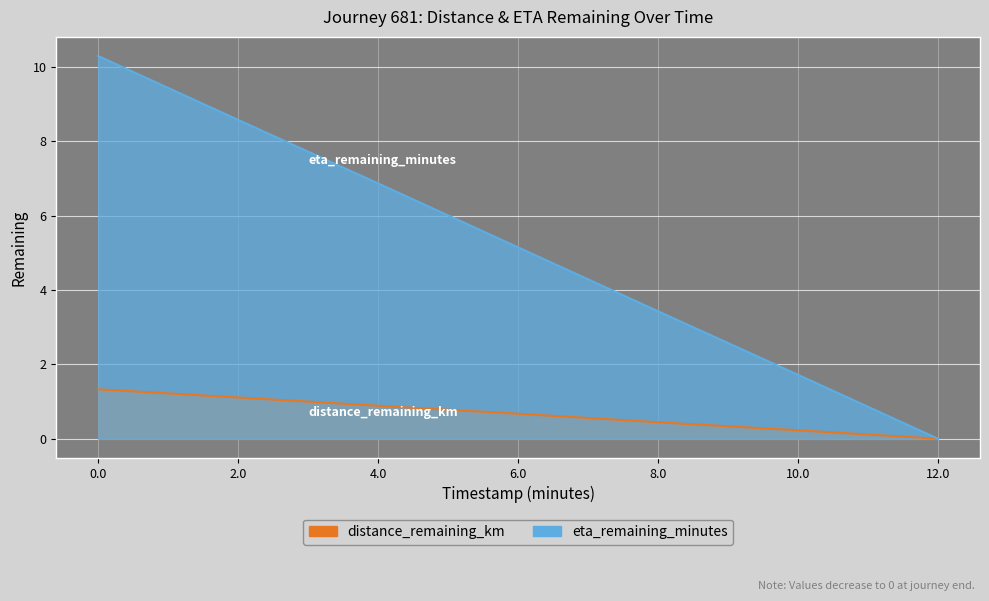

At which label does eta_remaining_minutes reach its minimum?

12.0